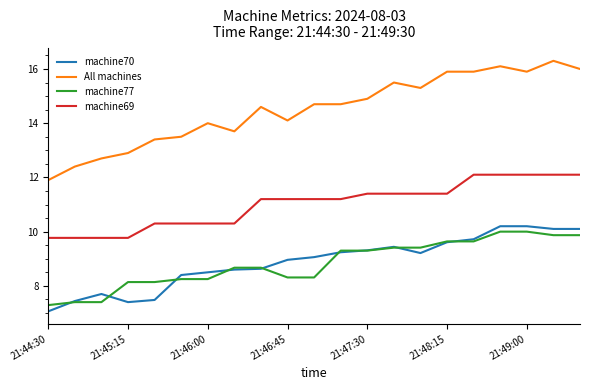

What is the maximum value for machine77?

10.0